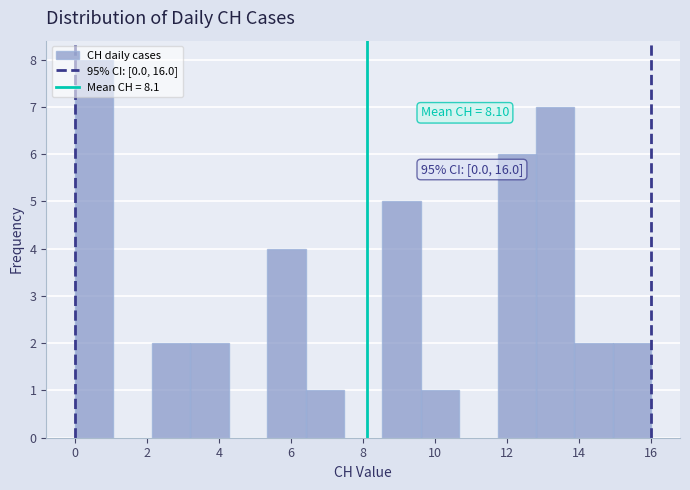

Which range on the x-axis has the tallest bar?

0.0 to 1.0